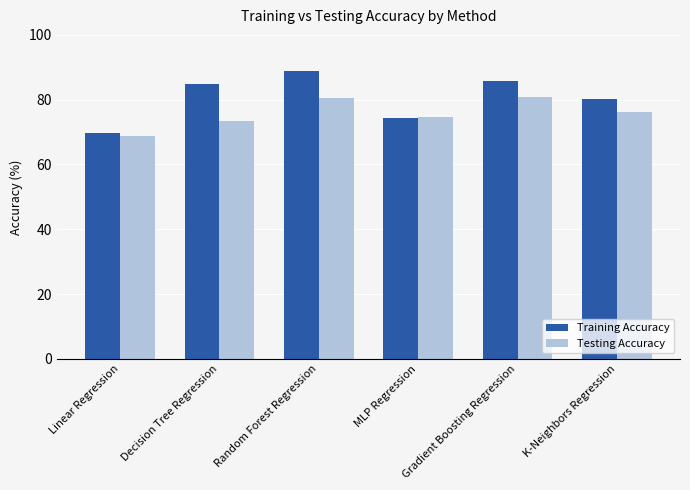

What is the label of the 1st bar from the left?

Linear Regression